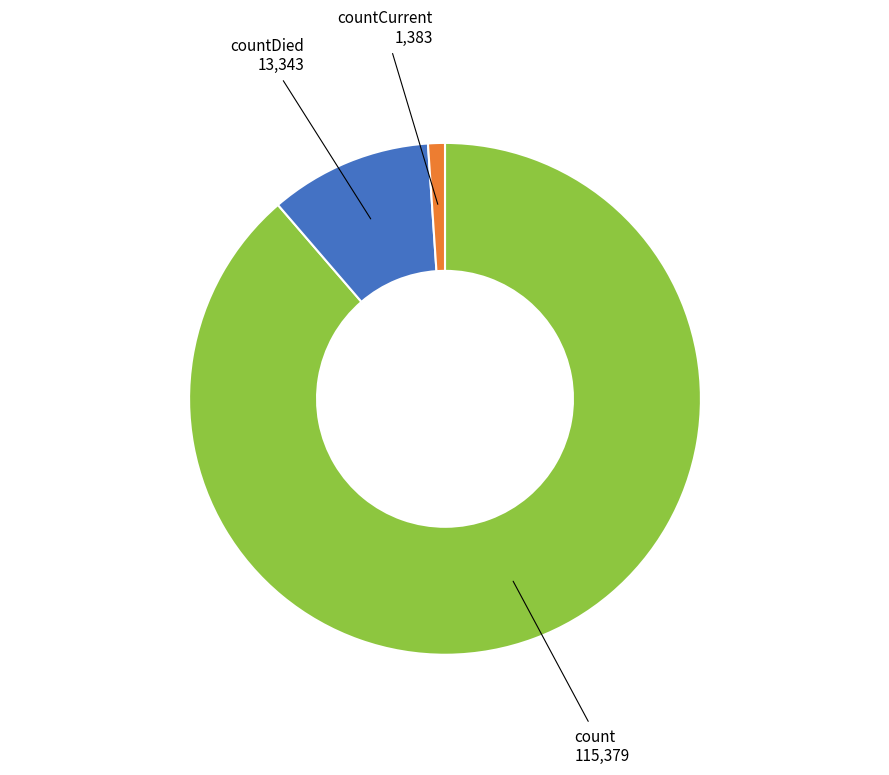

Combined, do count and countCurrent account for over 50%?

Yes